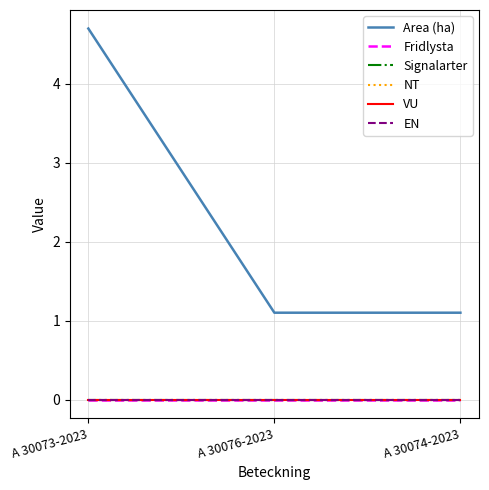

Which series changed the most between A 30073-2023 and A 30074-2023?

Area (ha)